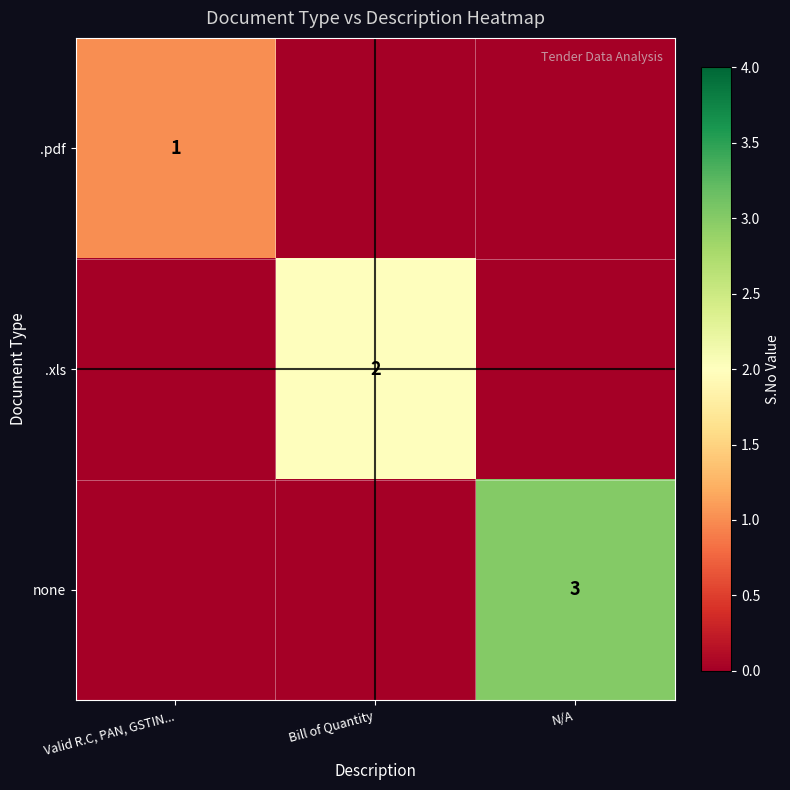

True or false: .pdf has a value of 1 at Valid R.C, PAN, GSTIN....

True